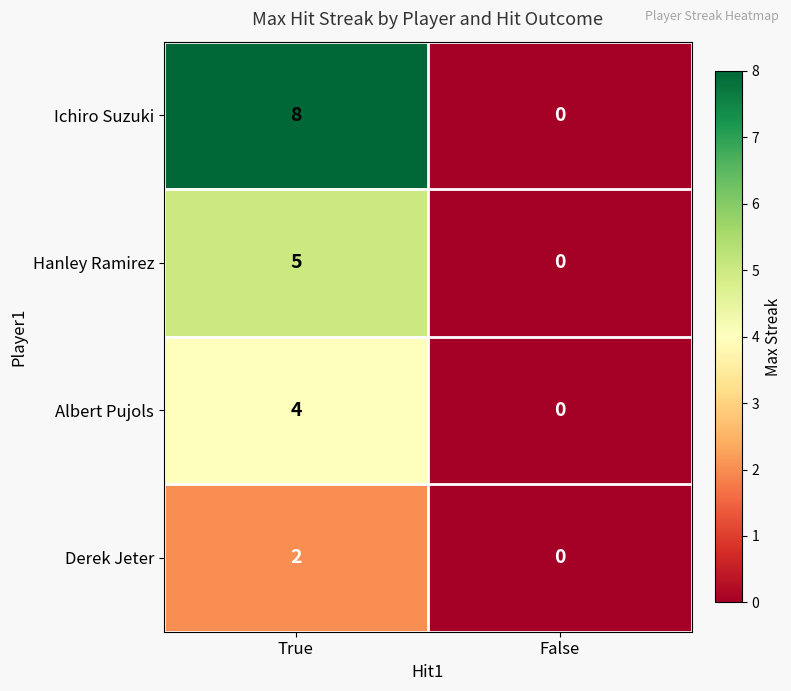

Which label corresponds to the smallest value in the chart?

False